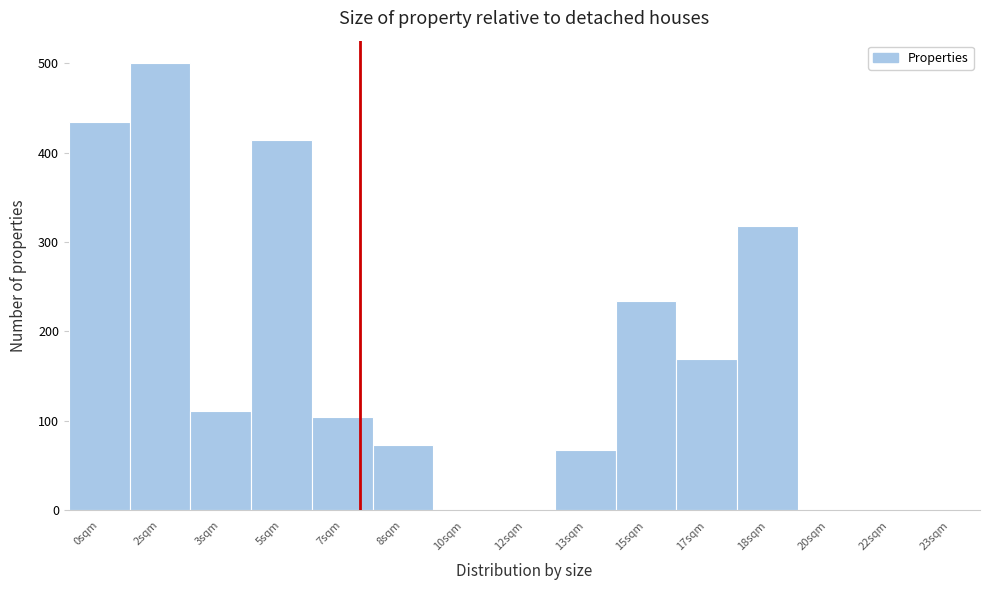

Reading left to right, list all the values displayed in this chart.

0sqm=434	2sqm=500	3sqm=111	5sqm=414	7sqm=104	8sqm=73	10sqm=0	12sqm=0	13sqm=67	15sqm=234	17sqm=169	18sqm=318	20sqm=0	22sqm=0	23sqm=0